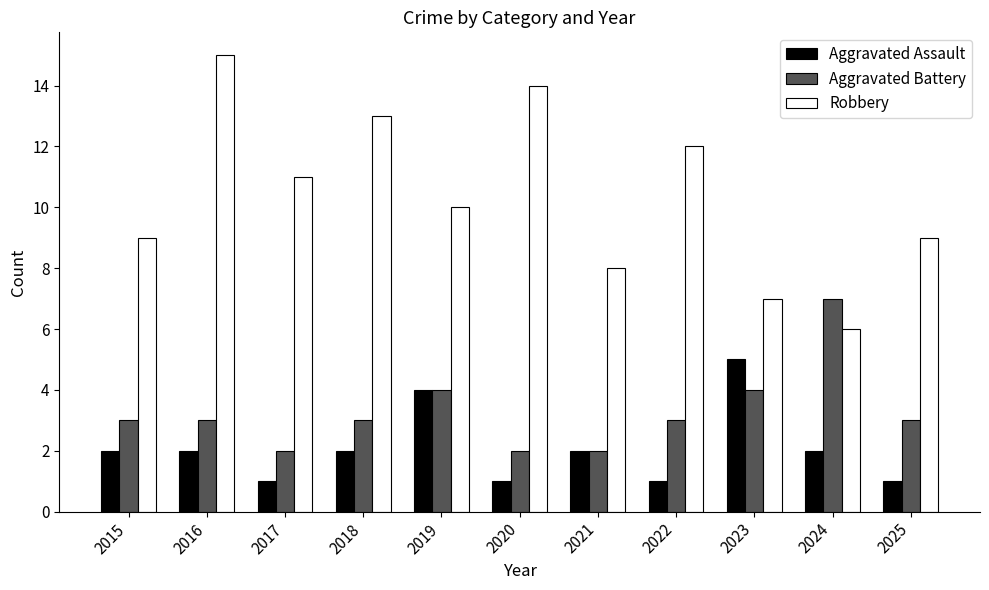

Which series has the widest spread of values?

Robbery